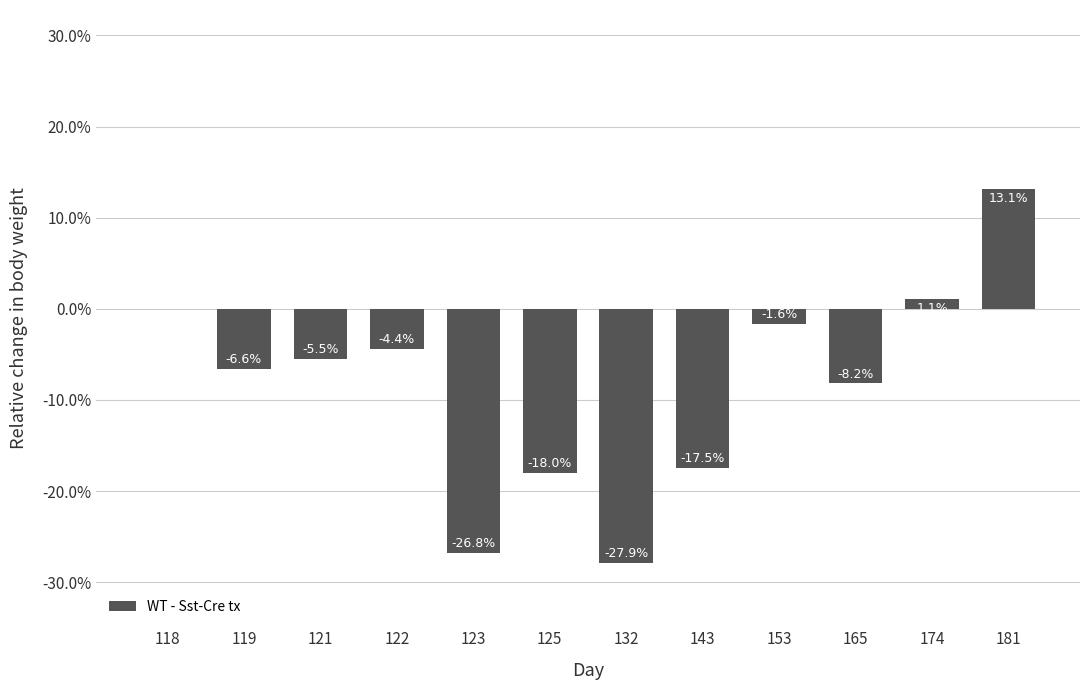

How many distinct data groups are displayed?

1